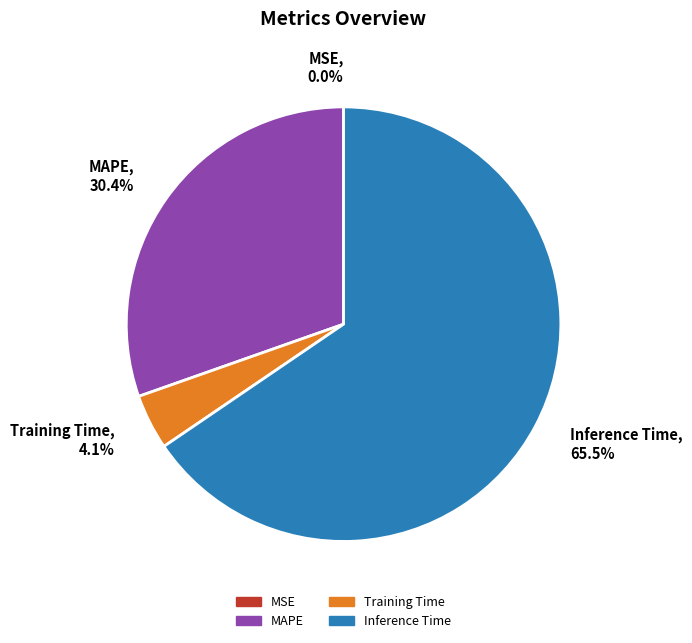

Which category has the biggest portion of the pie?

Inference Time